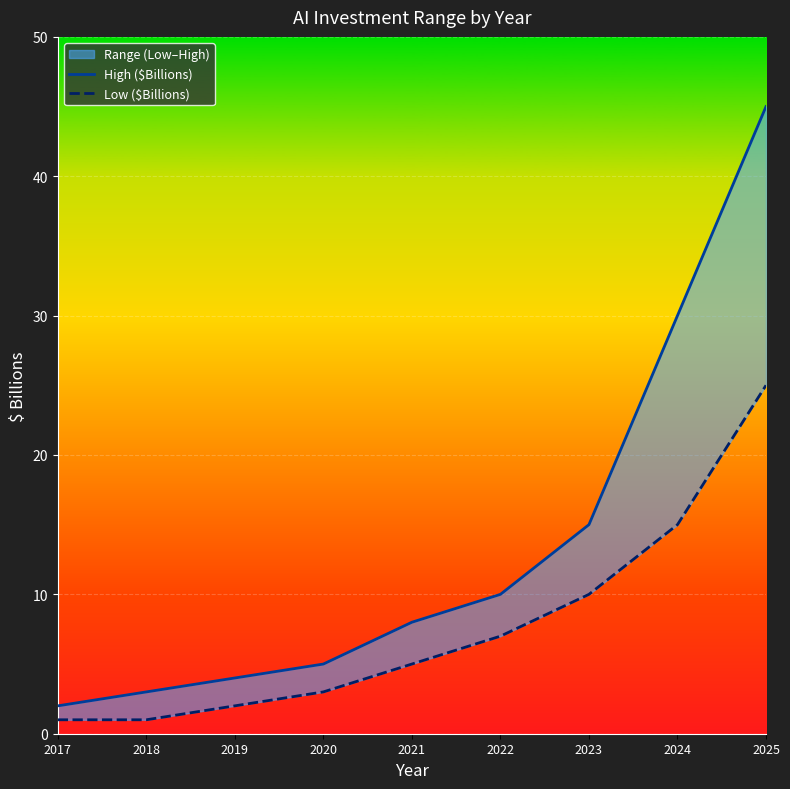

Is the value of High ($Billions) at 2024 greater than the value of Low ($Billions) at 2017?

Yes